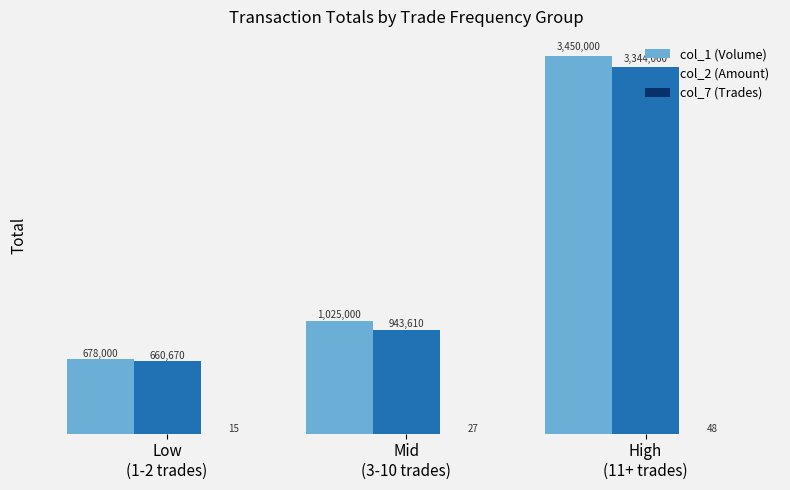

What is the sum of all col_2 (Amount) values?

4948340